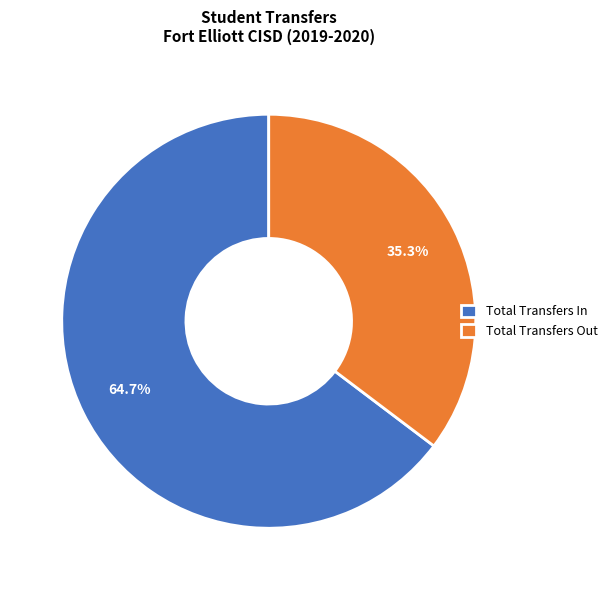

Which category accounts for the majority?

Total Transfers In